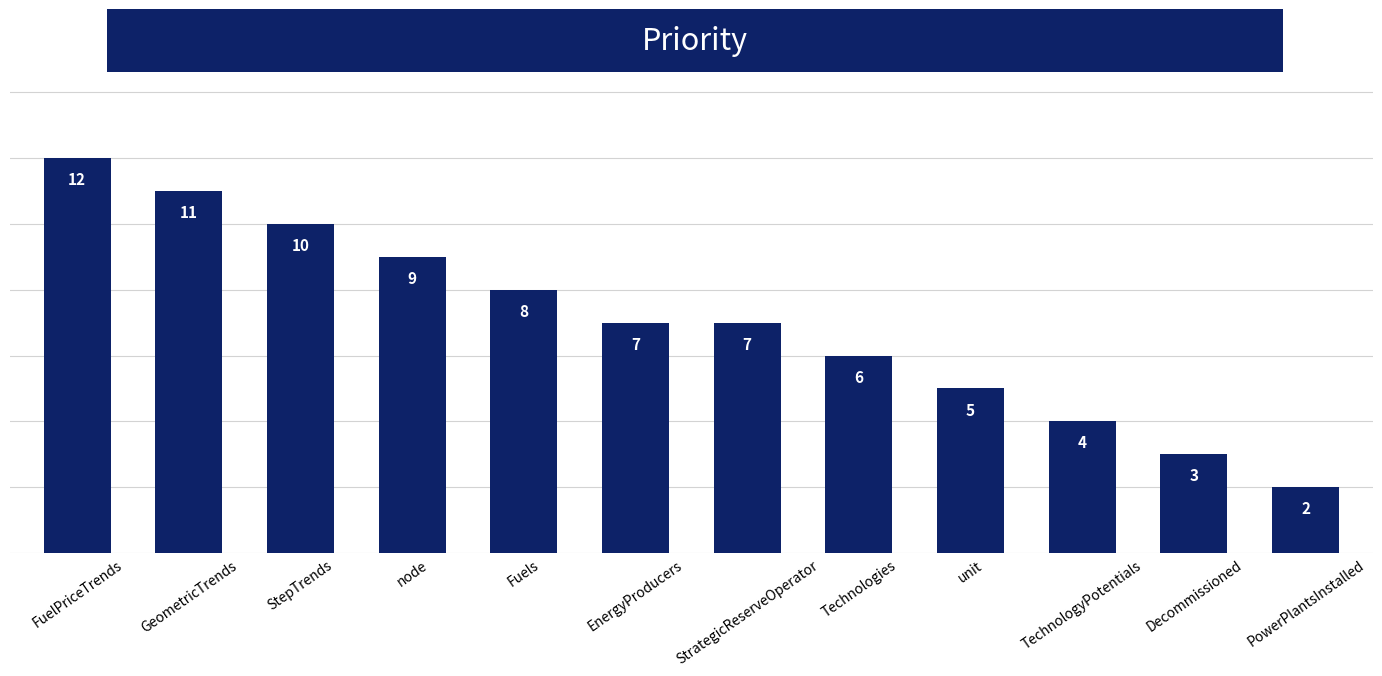

What is the difference between the values at GeometricTrends and Decommissioned?

8